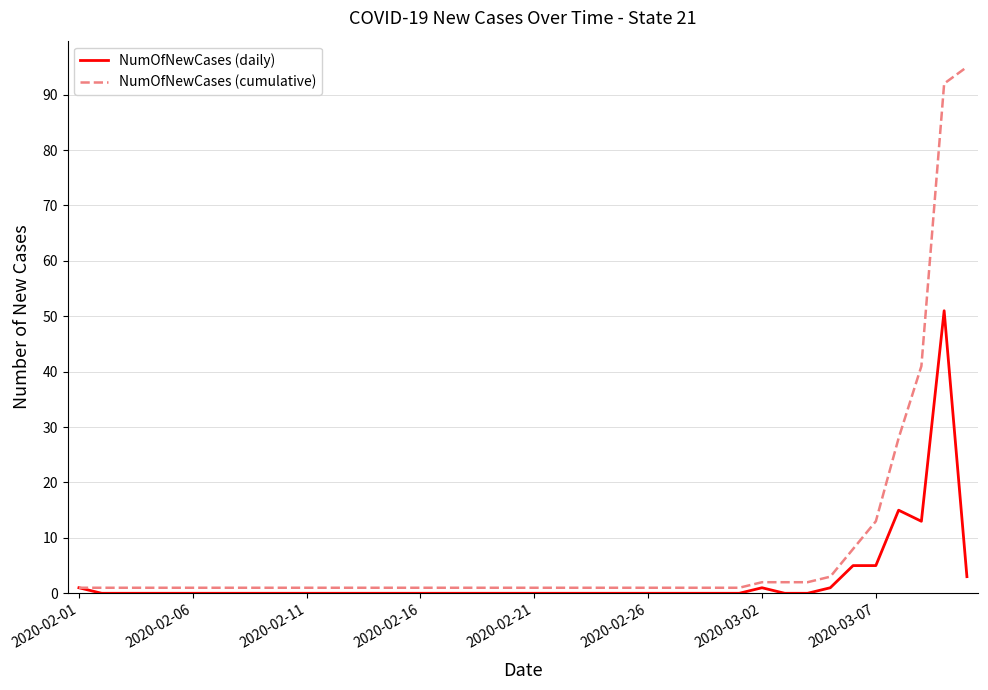

Which series has the largest range (max minus min)?

NumOfNewCases (cumulative)